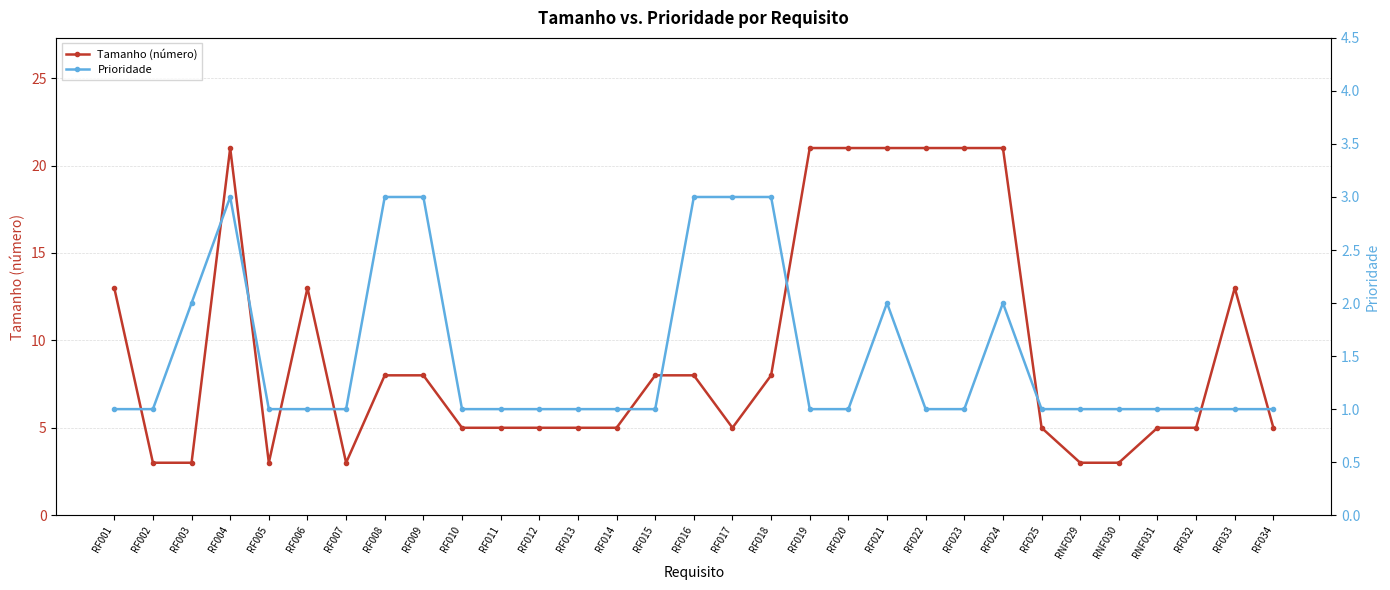

The value of Tamanho (número) at RF011 is 5. True or false?

True